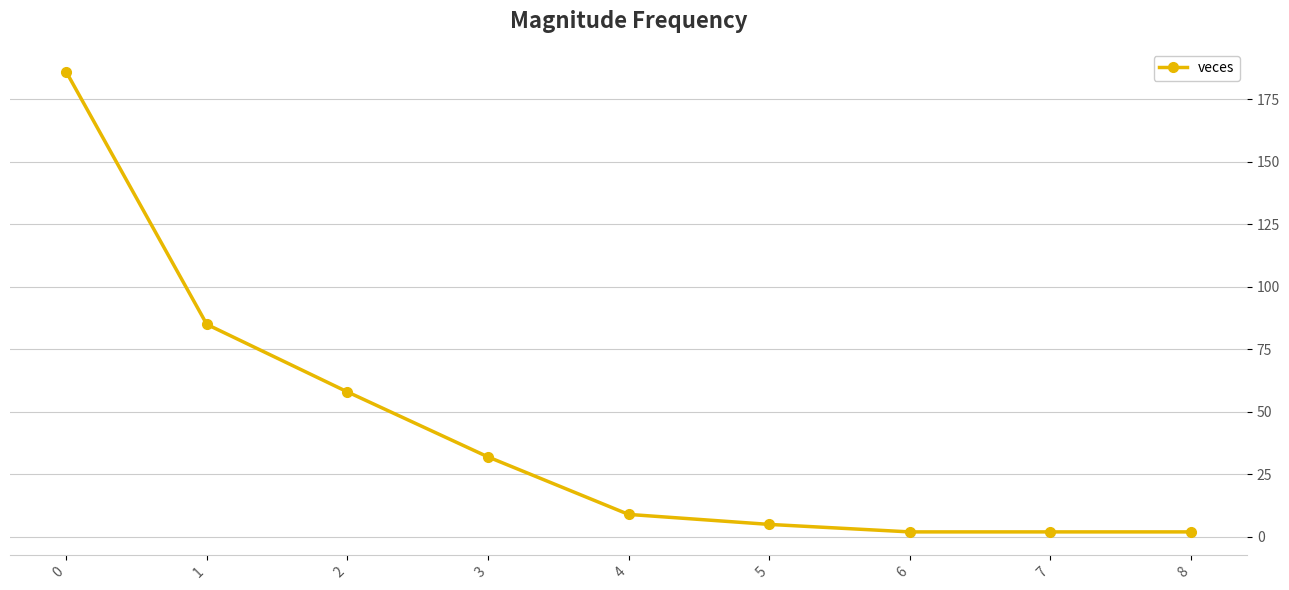

What is the difference between the values at 1 and 3?

53